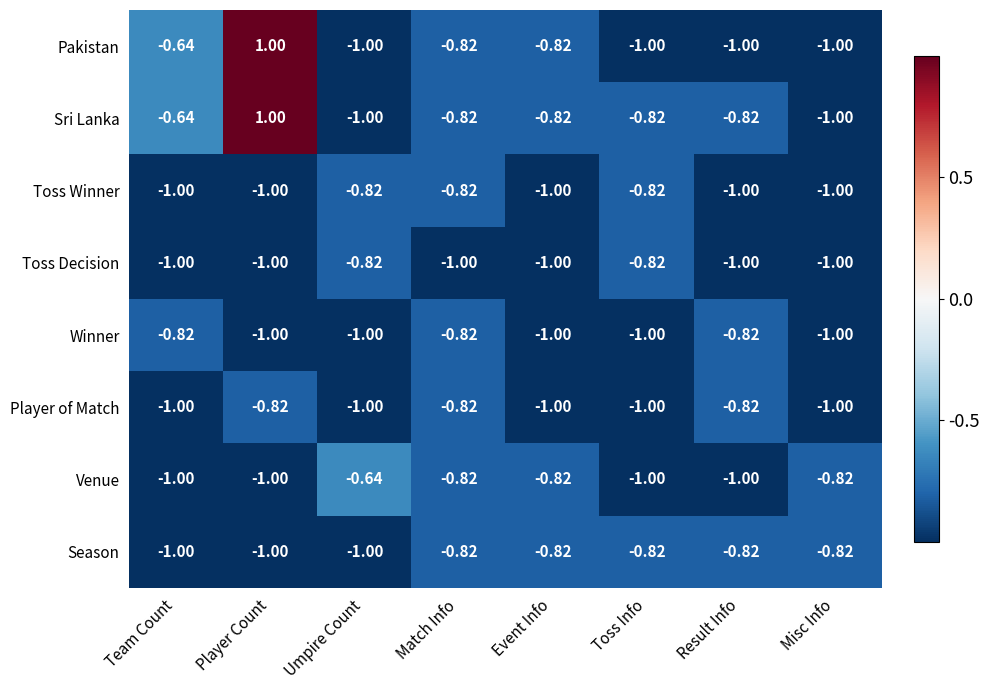

Where does the Sri Lanka series first go above 0?

Player Count